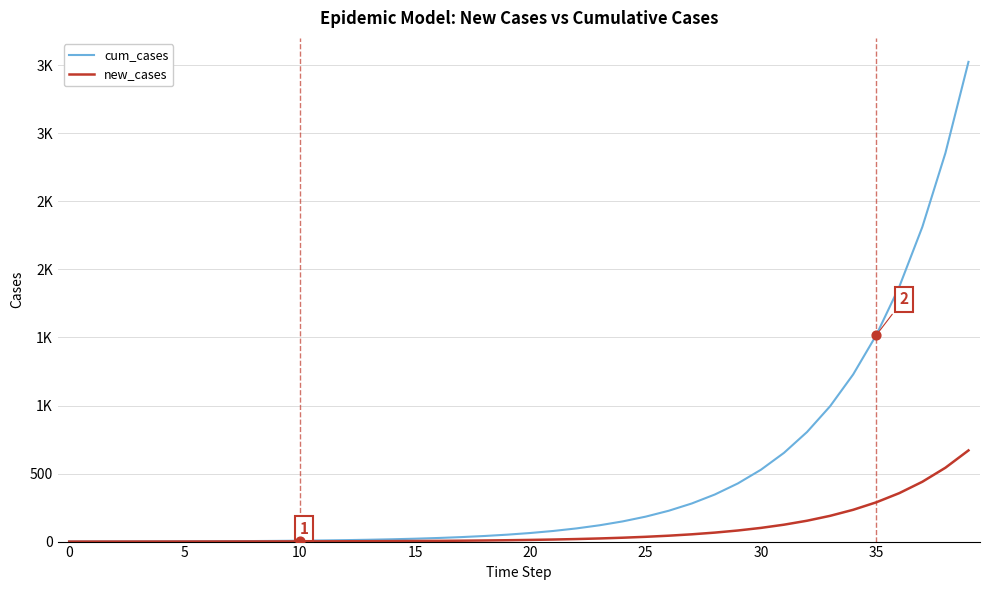

What are all the series names shown in the legend?

cum_cases, new_cases